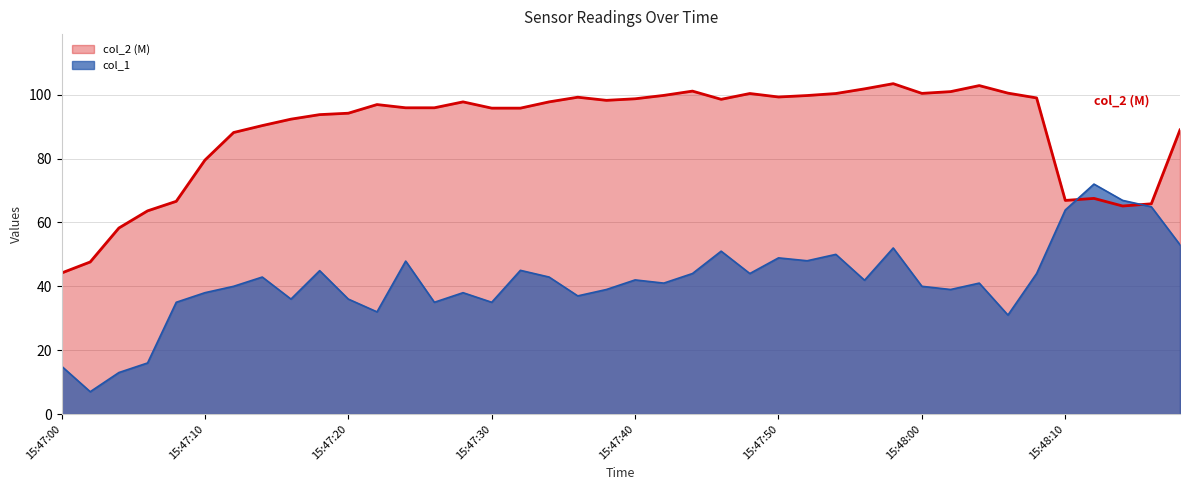

Where is the data nearest to the value 39?

15:47:38